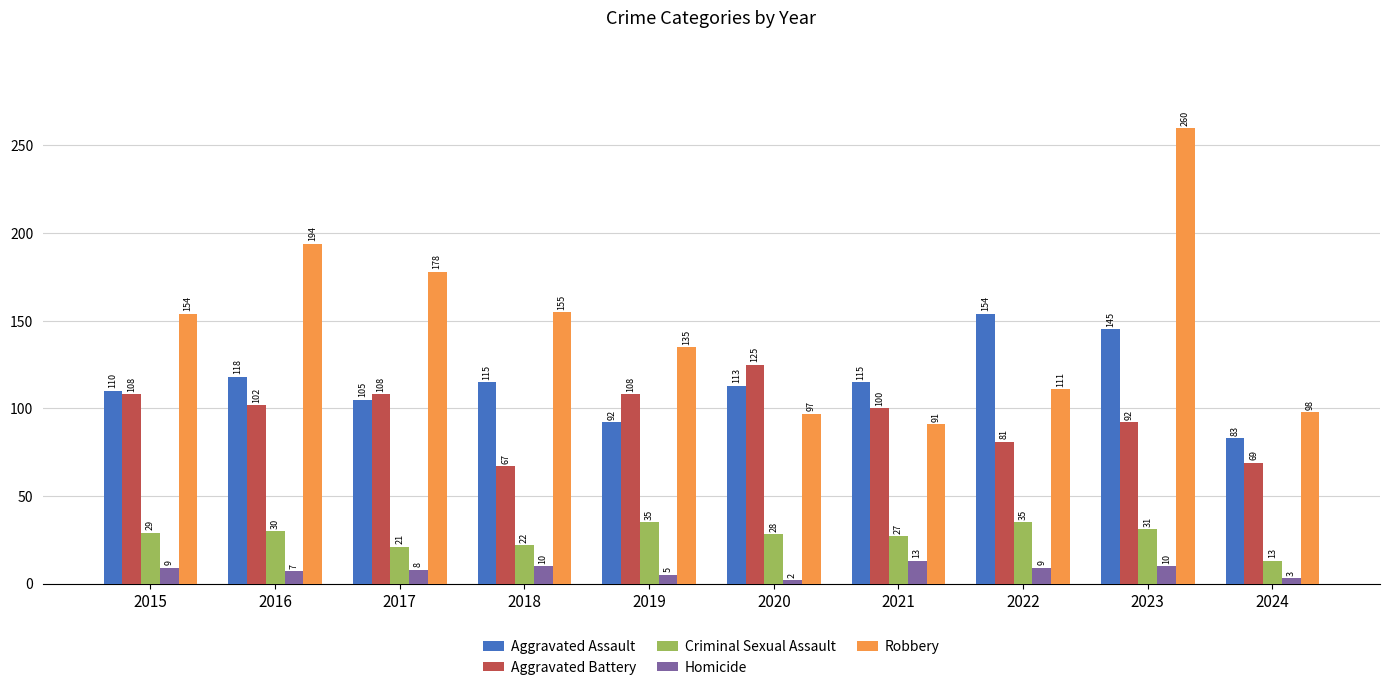

What value does the Criminal Sexual Assault series have at 2018, to the nearest 5?

20